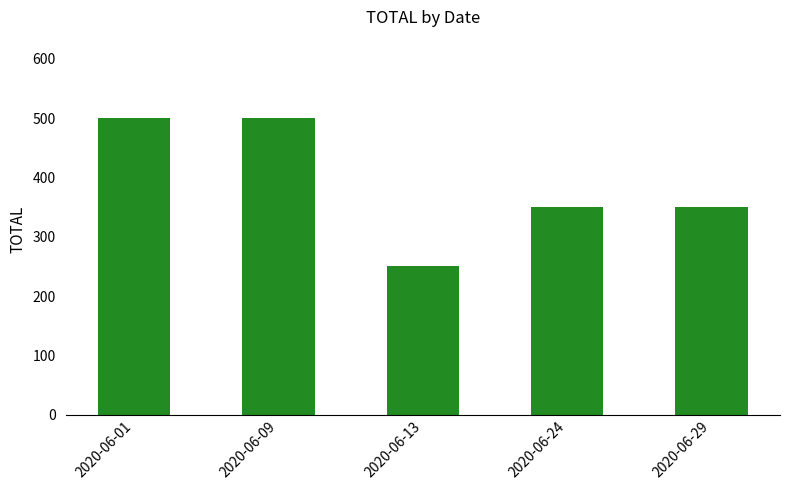

What is the ratio of the value at 2020-06-29 to the value at 2020-06-24?

1.0